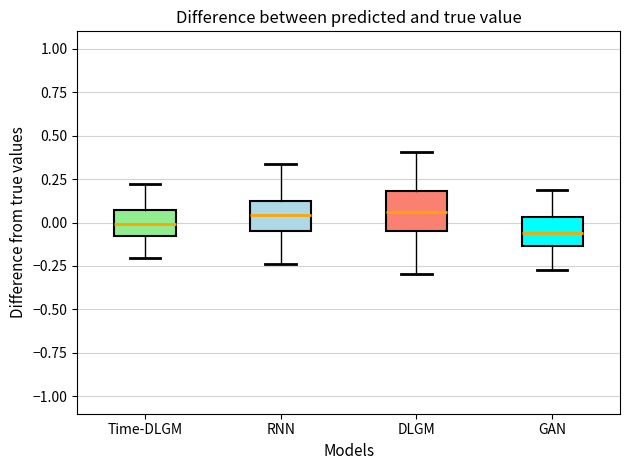

Comparing the boxes themselves (not the whiskers), which one is the tallest?

DLGM